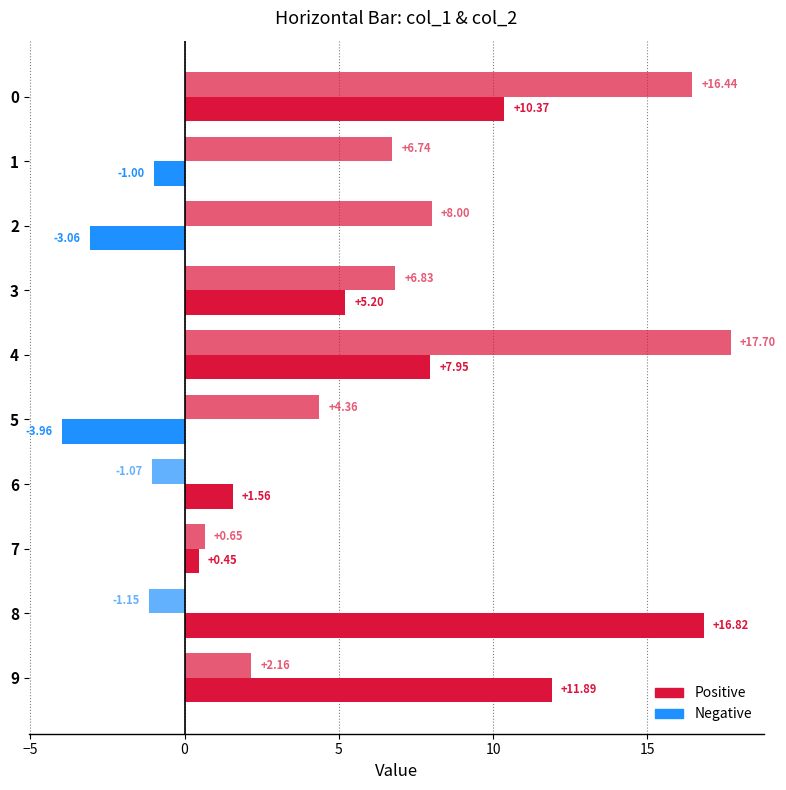

Count the number of data series in this chart.

2